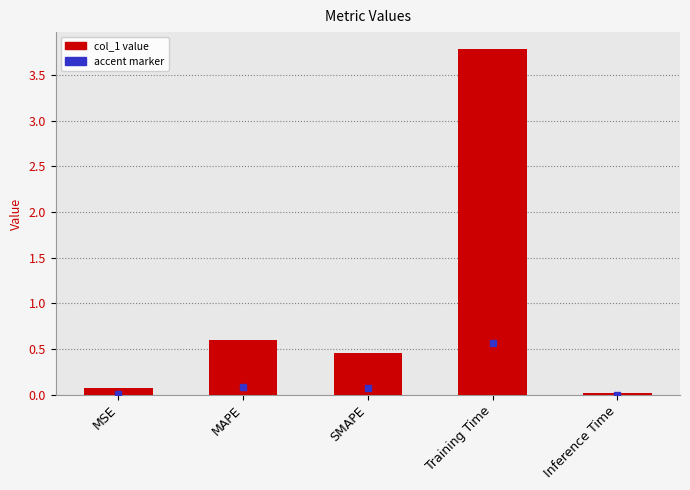

Which label corresponds to the smallest value in the chart?

Inference Time